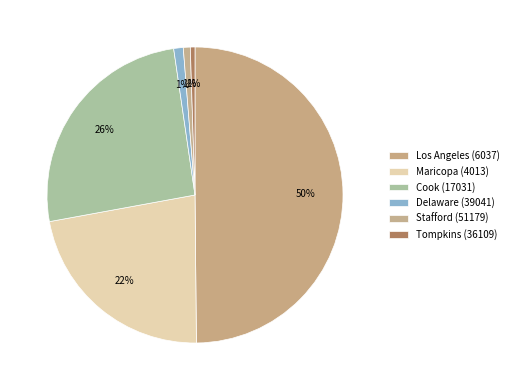

Is it true that Maricopa (4013) is 22% of the pie?

True